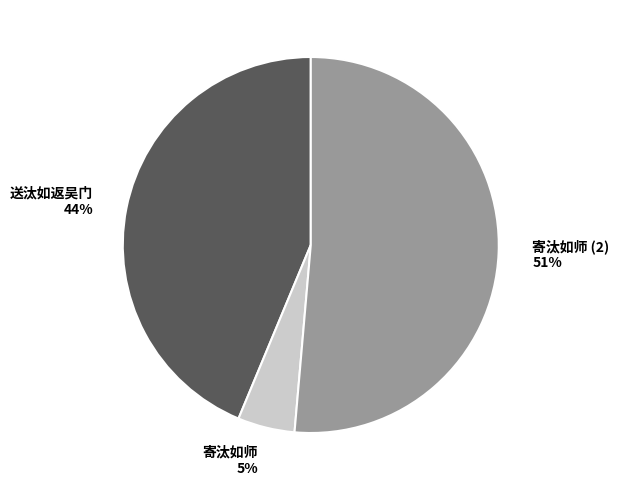

To the nearest percent, what is the average slice percentage?

33%